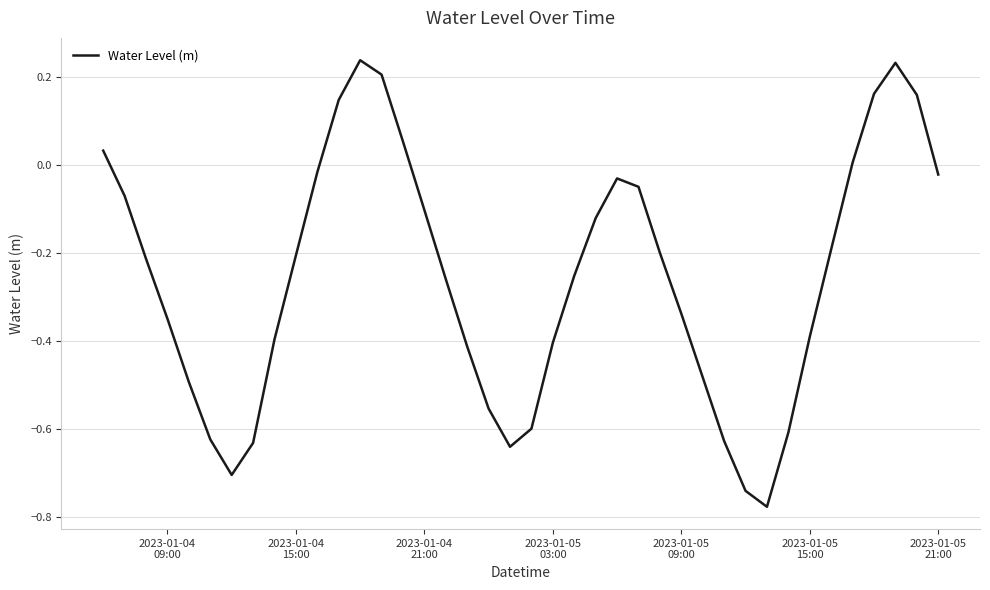

What is the difference between the maximum and minimum values?

1.0